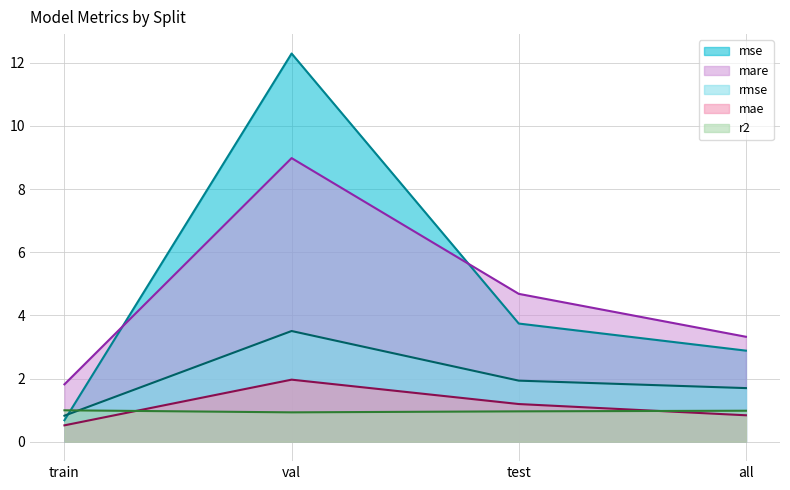

At train, list the series in order from largest to smallest.

mare, r2, rmse, mse, mae